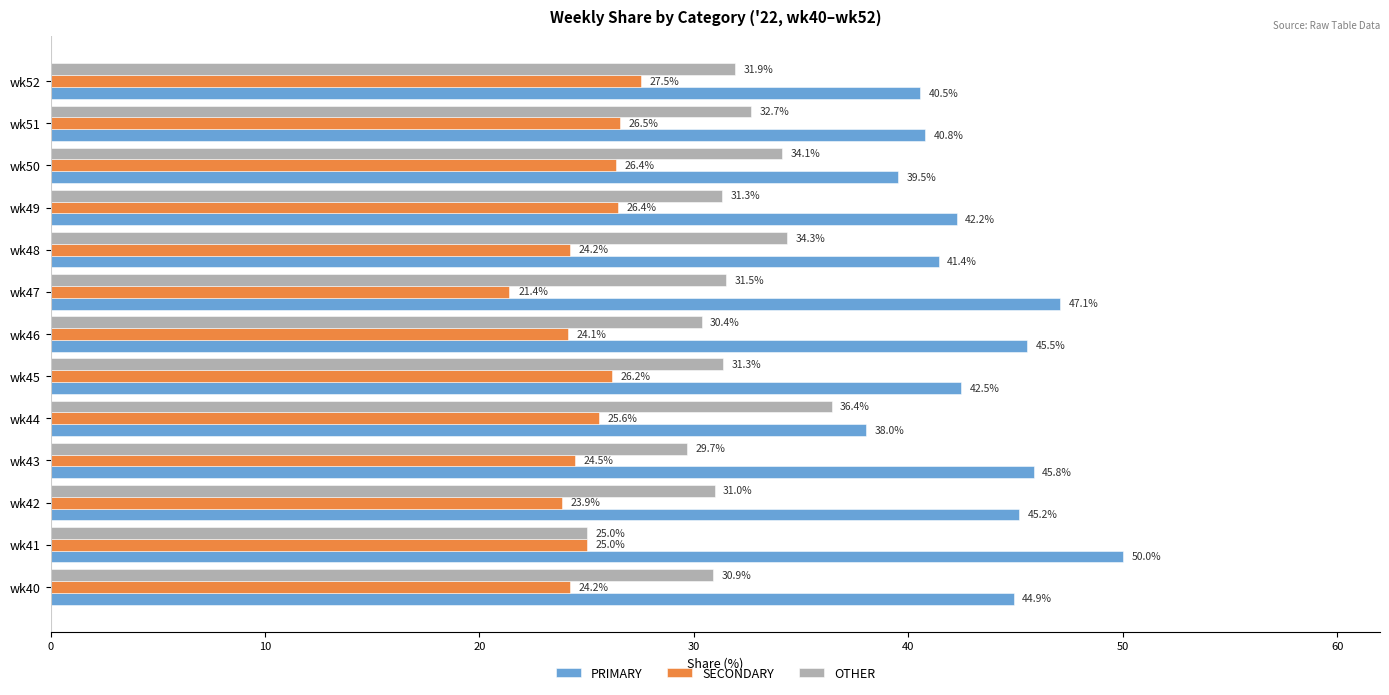

Between wk42 and wk51, which series saw the biggest shift?

PRIMARY